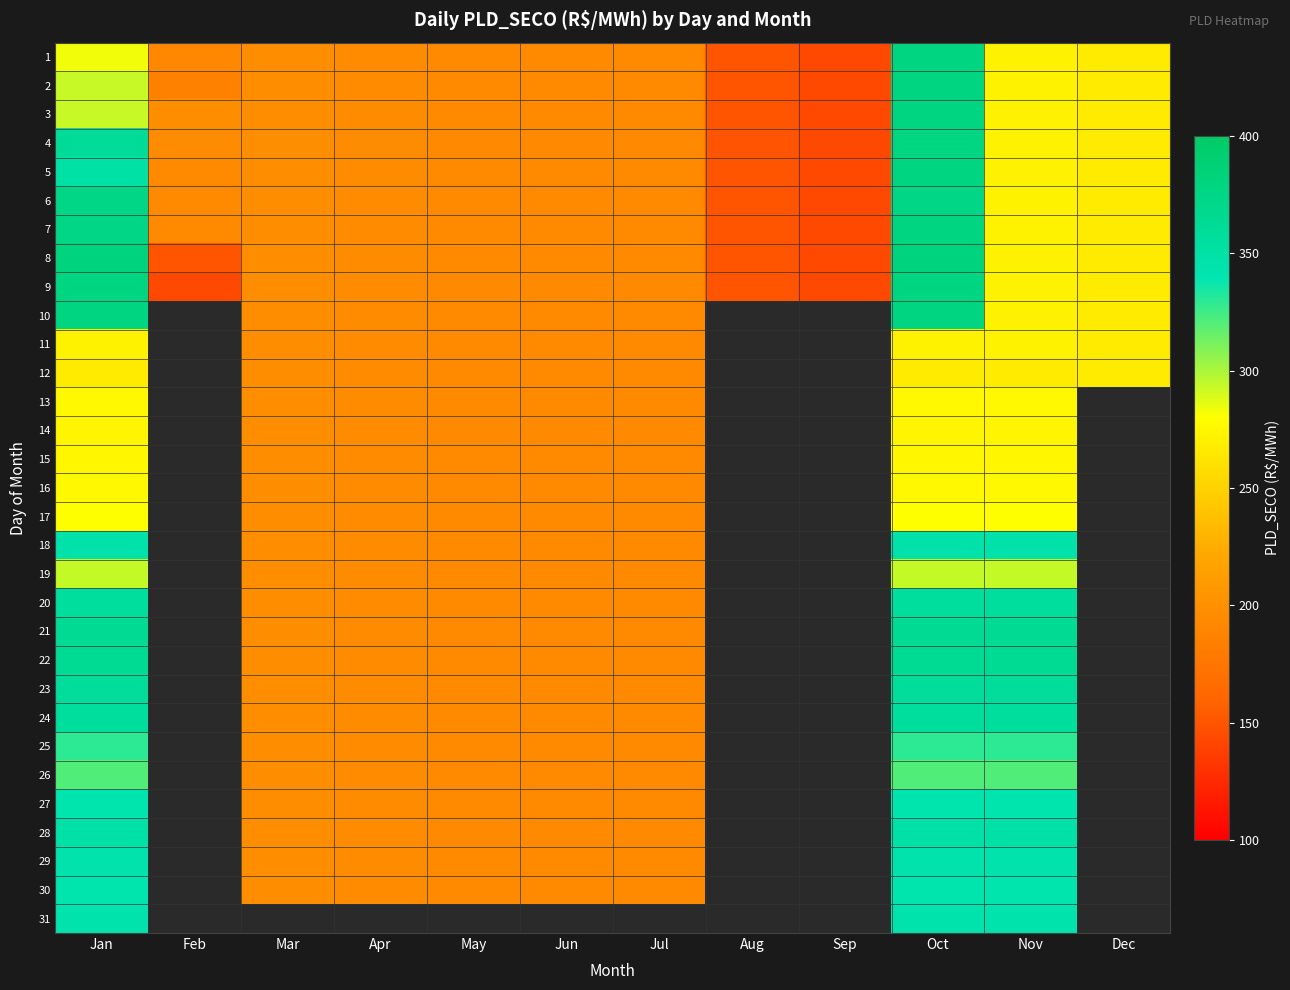

Is it true that 23 equals 197.5 at Mar?

True